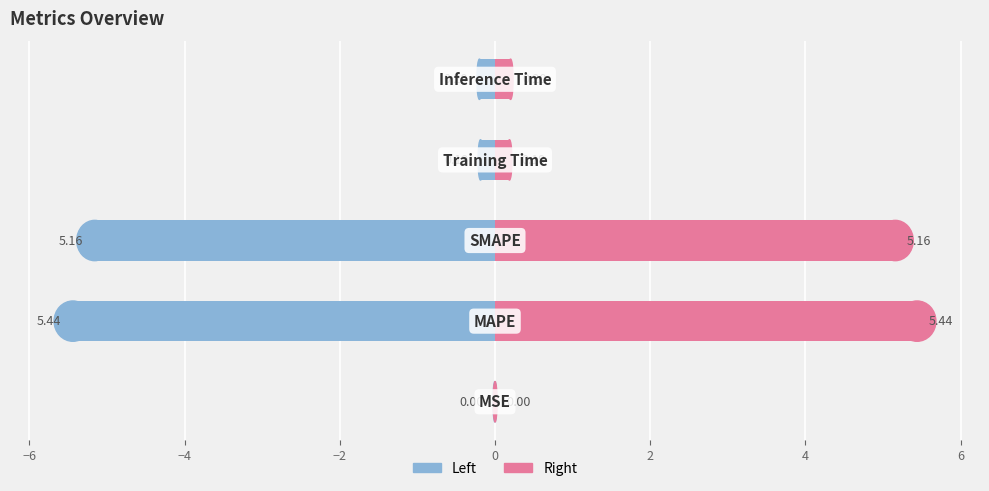

Which series changed the most between −6 and −4?

Left (col_1/2)